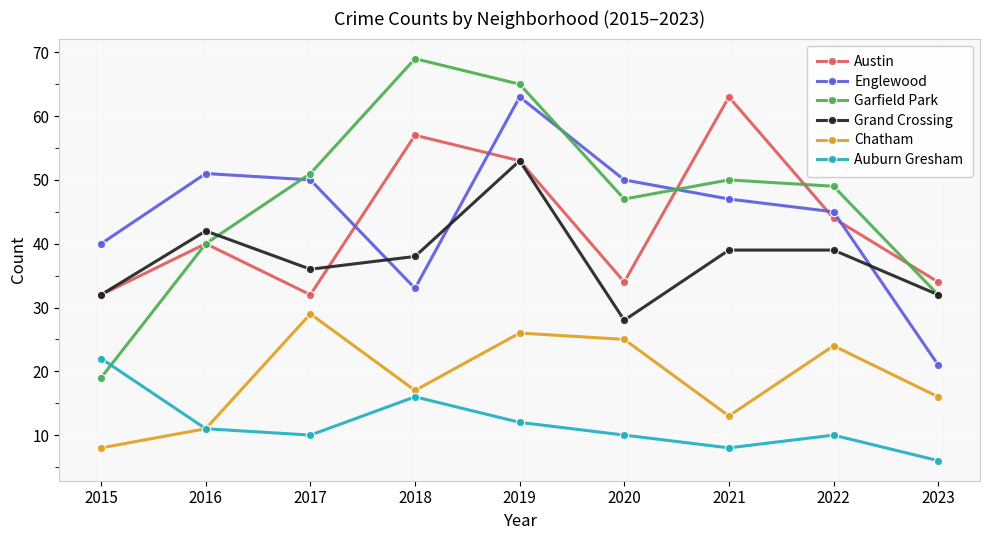

Reading left to right, what are all the values shown in this chart?

Austin: 32	40	32	57	53	34	63	44	34
Englewood: 40	51	50	33	63	50	47	45	21
Garfield Park: 19	40	51	69	65	47	50	49	32
Grand Crossing: 32	42	36	38	53	28	39	39	32
Chatham: 8	11	29	17	26	25	13	24	16
Auburn Gresham: 22	11	10	16	12	10	8	10	6